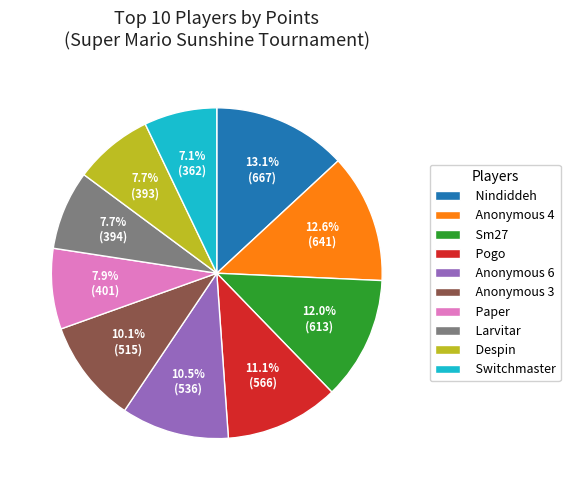

What percentage do Paper and Pogo together represent?

19.0%